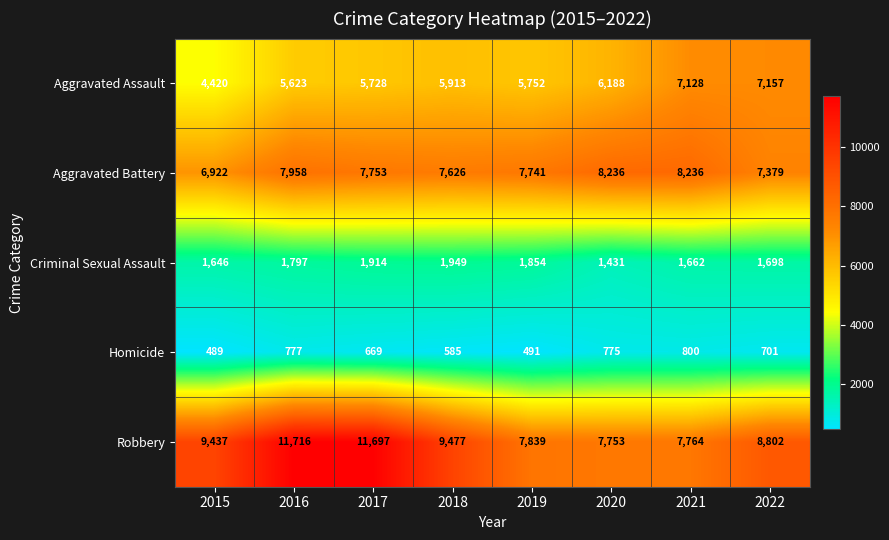

Which category has the lowest value in the Aggravated Battery series?

2015